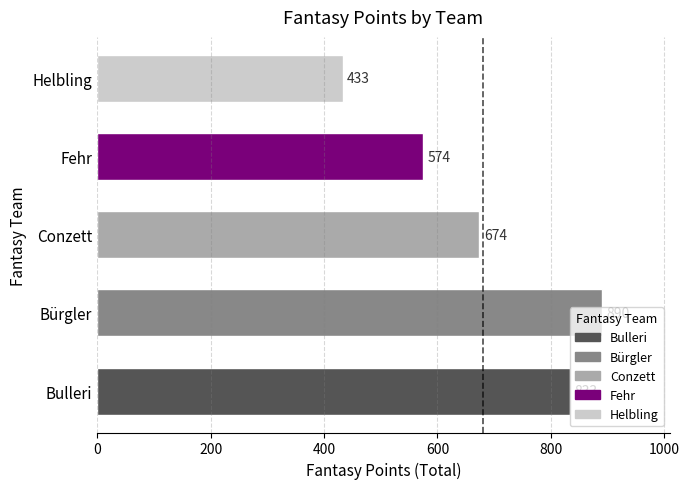

Which category has the lowest value across all series?

Helbling